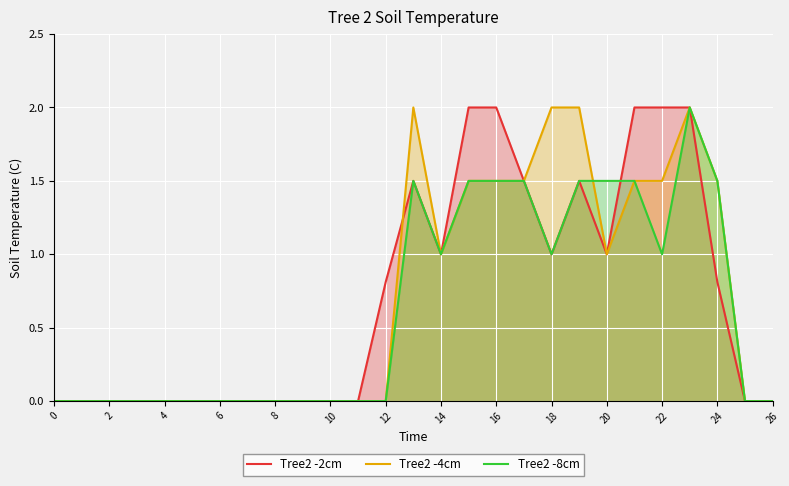

How many lines are shown in the chart?

3